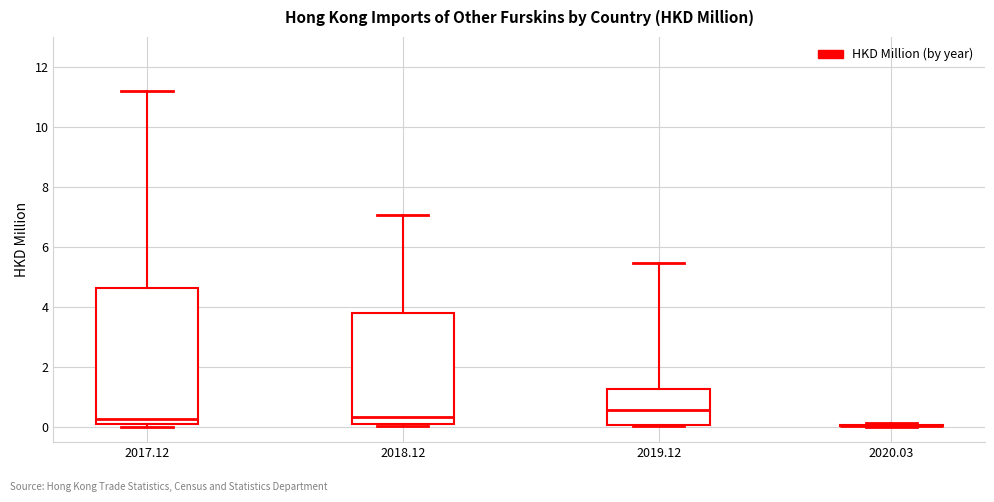

Reading left to right, transcribe this box plot: for each box, give where its median line is, the range the box spans, and where its two whiskers end, as read against the y-axis. The values are not printed on the chart, so give them approximately, as read against the axis.

2017.12: median 0.2 (just above the box's lower edge), box 0.2 to 4.6, whiskers 0.0 to 11.2
2018.12: median 0.4, box 0.2 to 3.8, whiskers 0.0 to 7.0
2019.12: median 0.6, box 0.0 to 1.2, whiskers 0.0 to 5.4
2020.03: box collapsed to a line at 0.0, whiskers 0.0 to 0.2